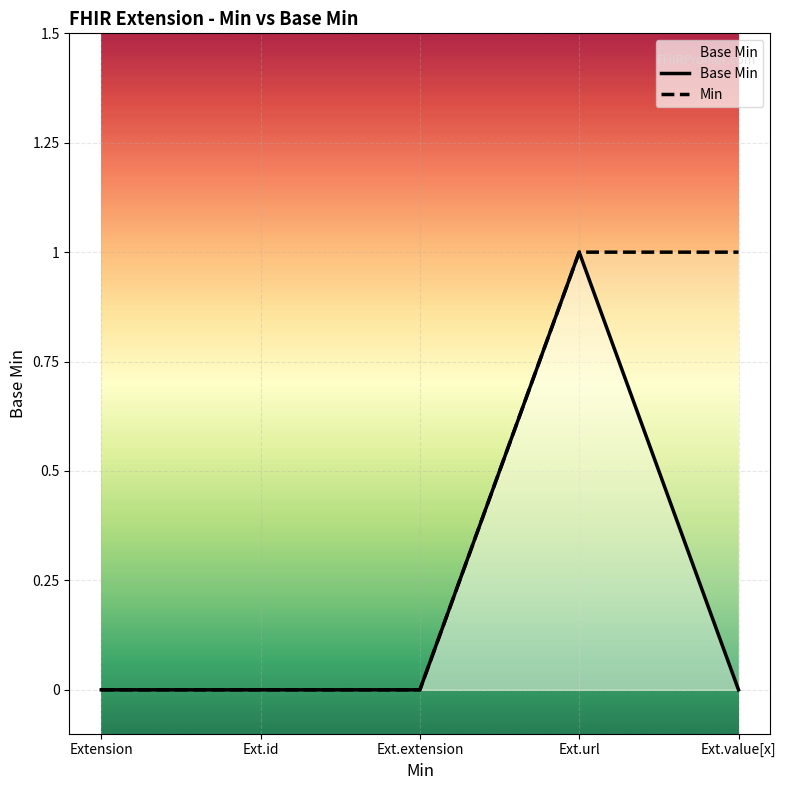

What are all the series names shown in the legend?

Base Min, Min